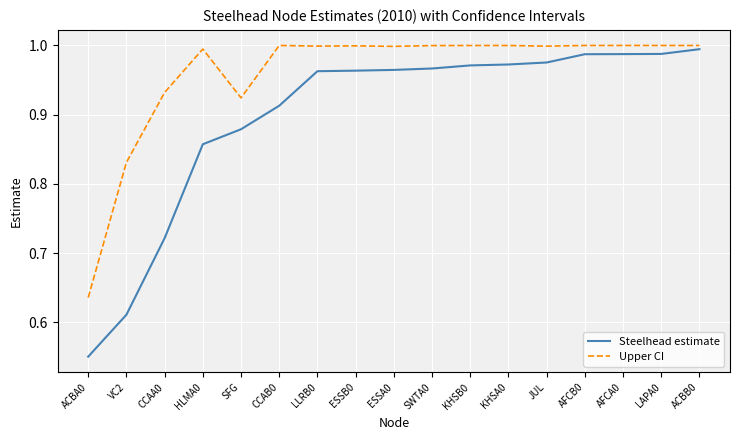

Rank the series by their average value, from highest to lowest.

Upper CI, Steelhead estimate